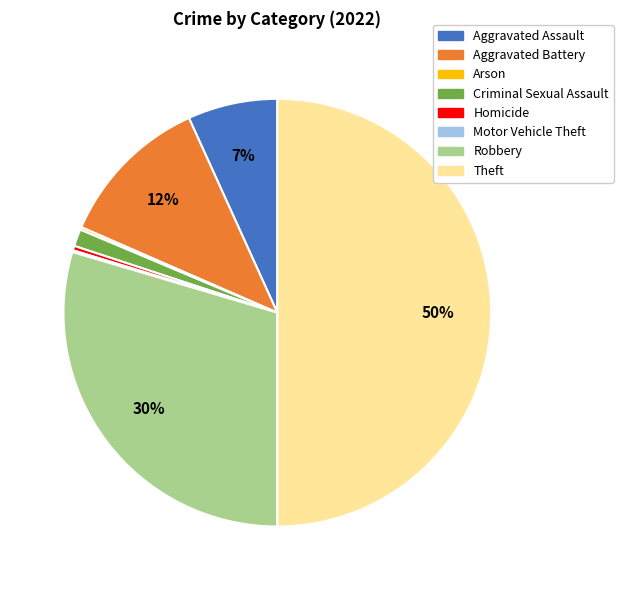

Which category has the biggest portion of the pie?

Theft